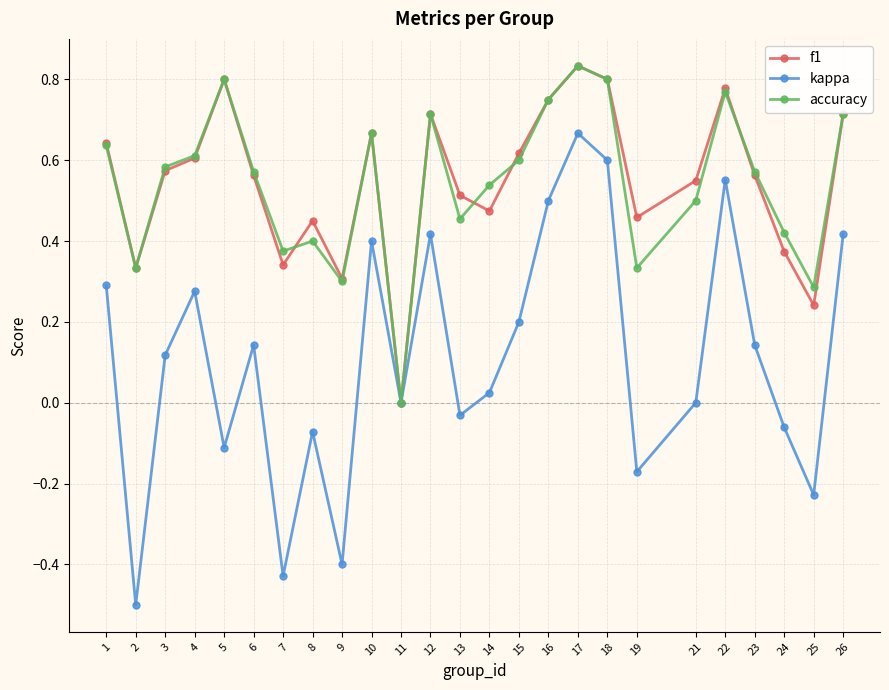

At which label does accuracy reach its minimum?

11